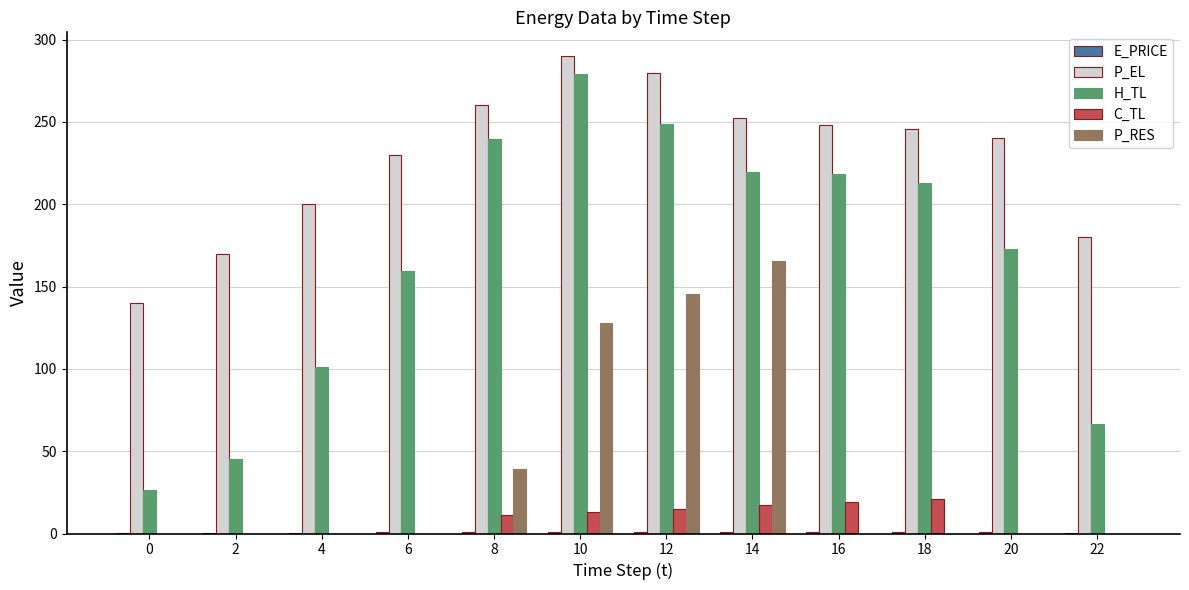

How many data points in P_EL are above 245?

6